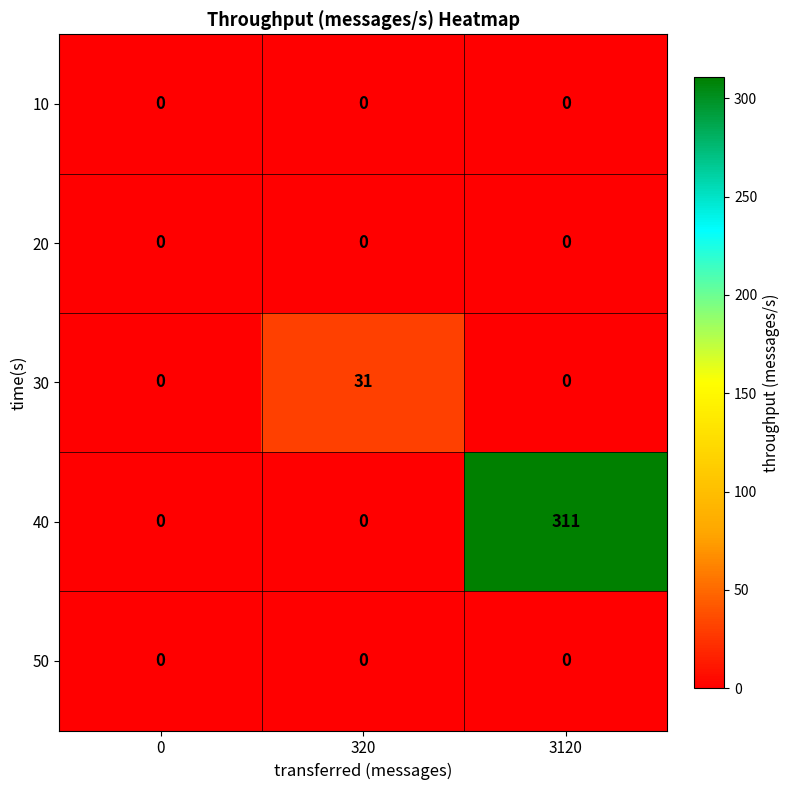

Is it true that 40 equals 464 at 3120?

False